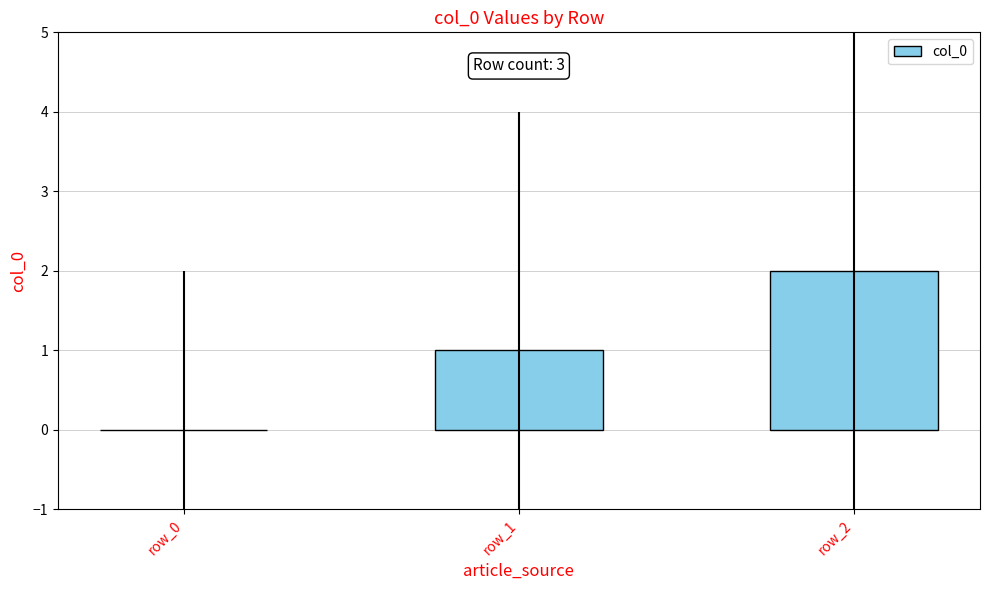

Is it true that the value at row_1 is 1?

True